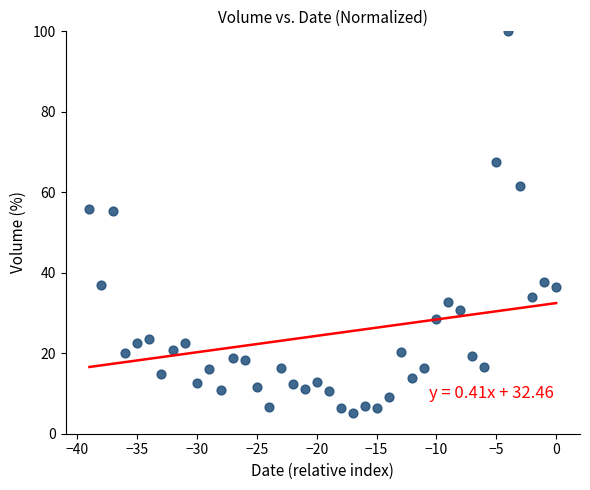

What is the range of X values (max minus min)?

39.0